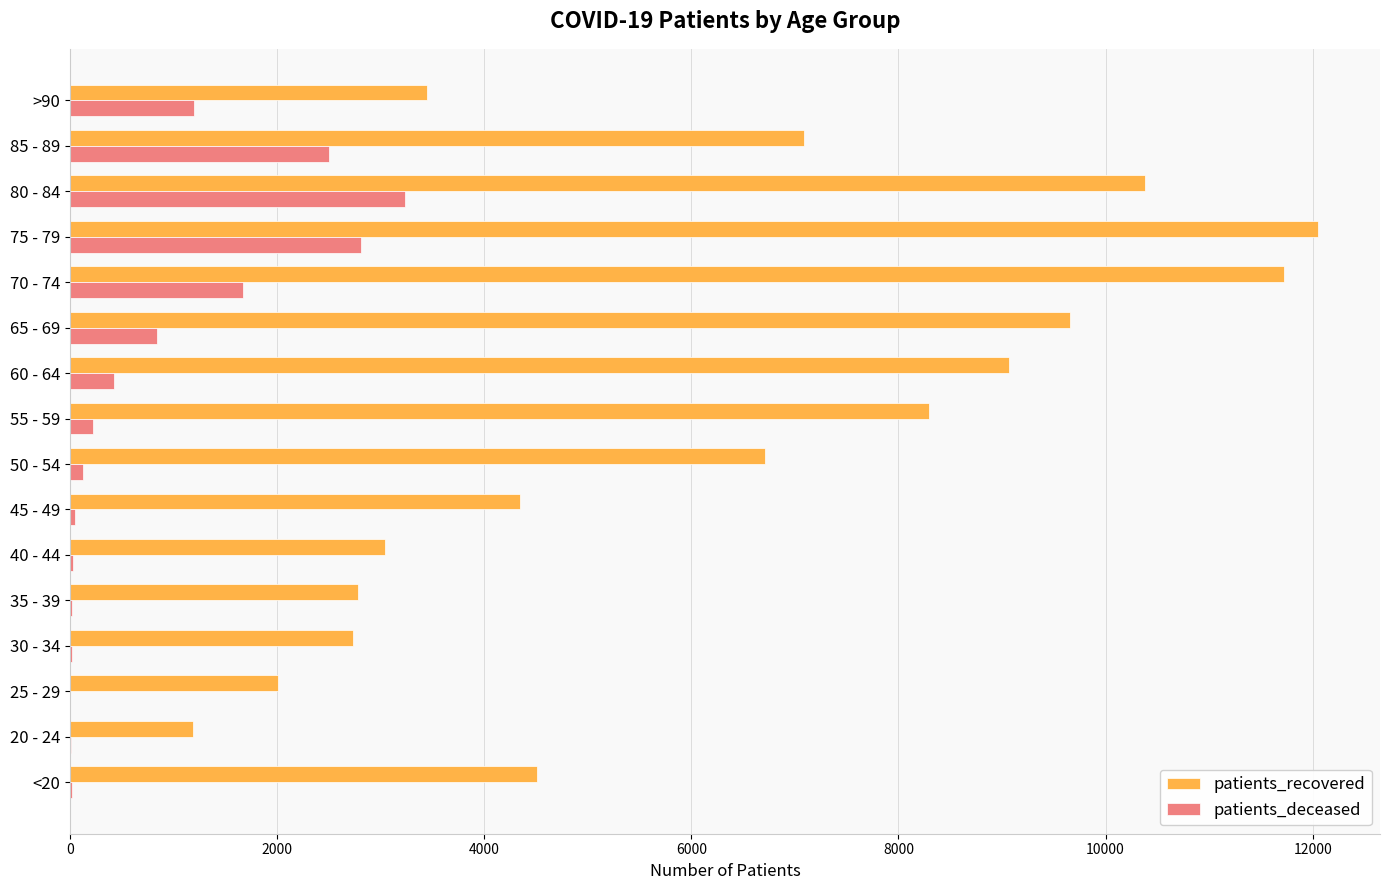

Where is patients_recovered nearest to the value 6616?

50 - 54